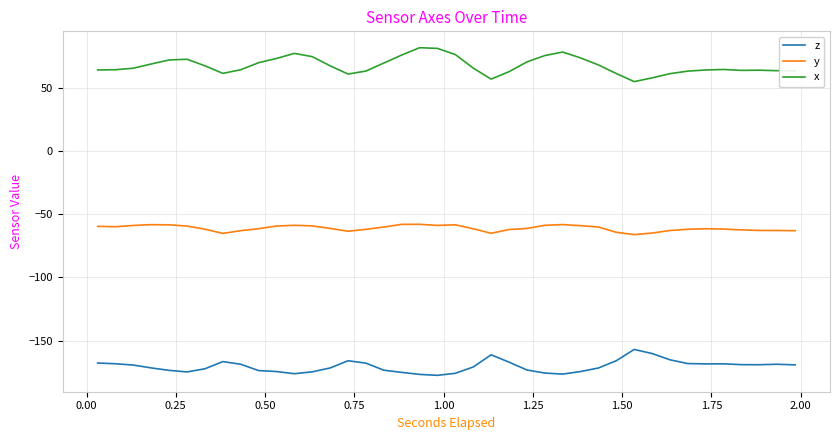

What is the difference between the maximum and minimum values in the y series?

8.2